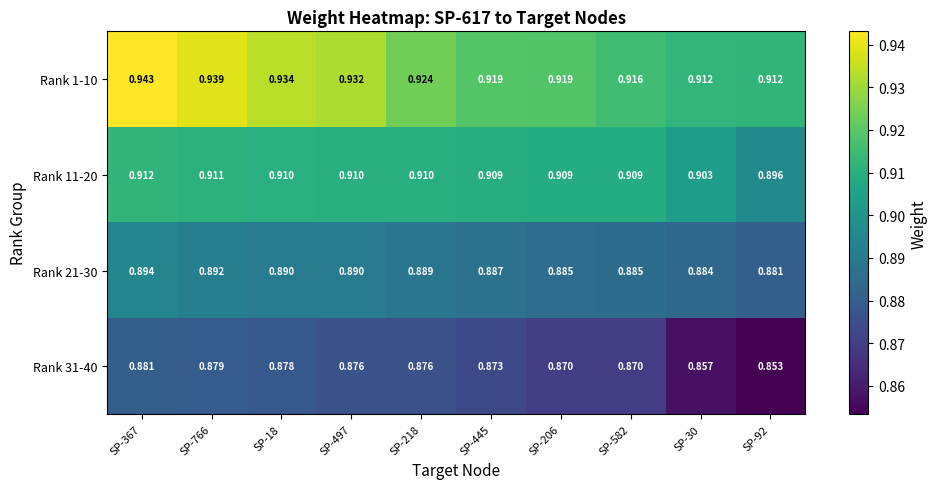

What is the total value across all series at SP-445?

3.6